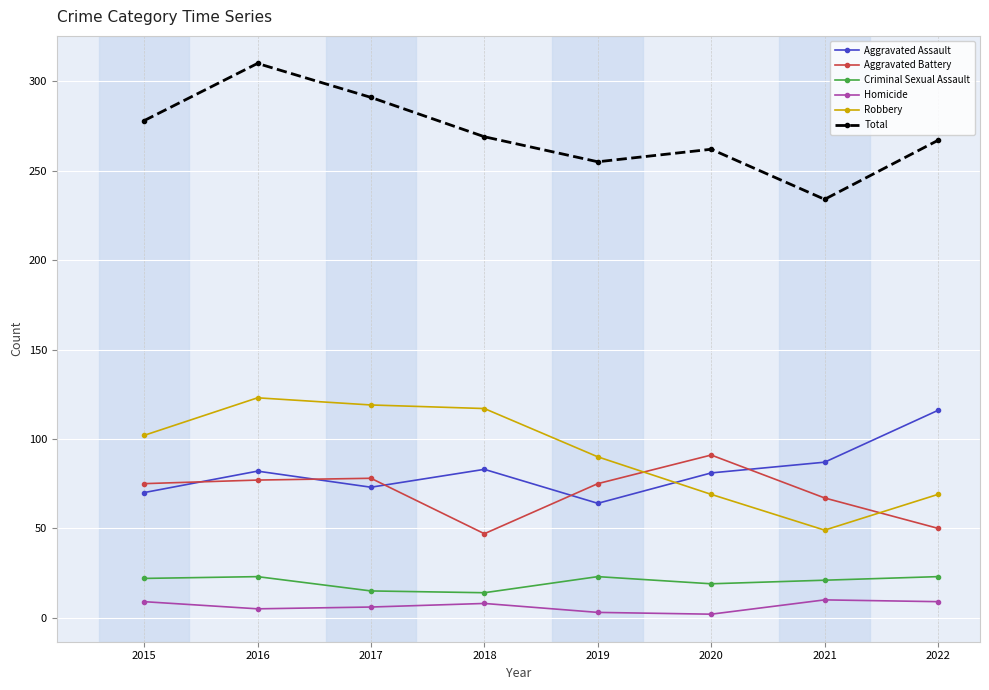

The Aggravated Assault series shows 64 at 2019. True or false?

True